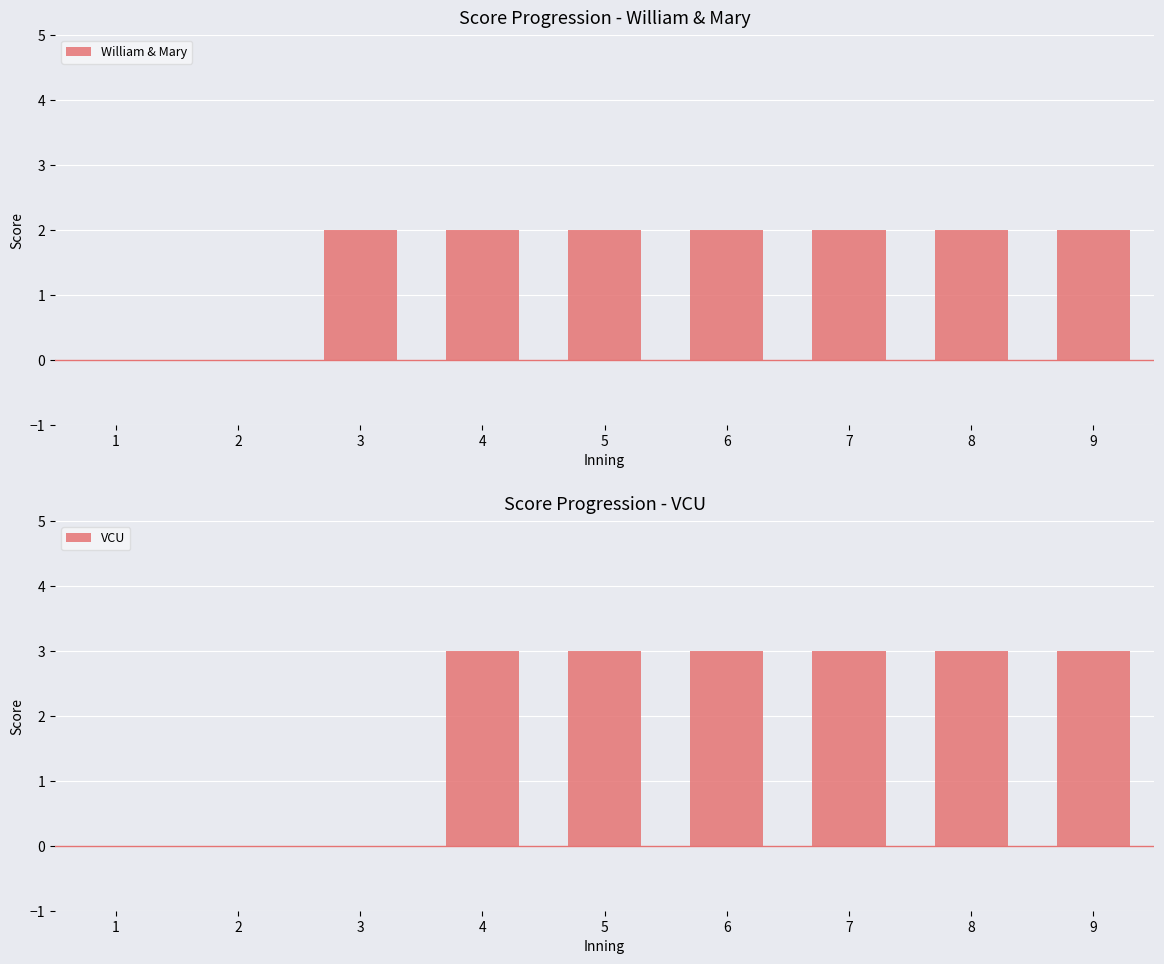

What is the total value across all series at 8?

5